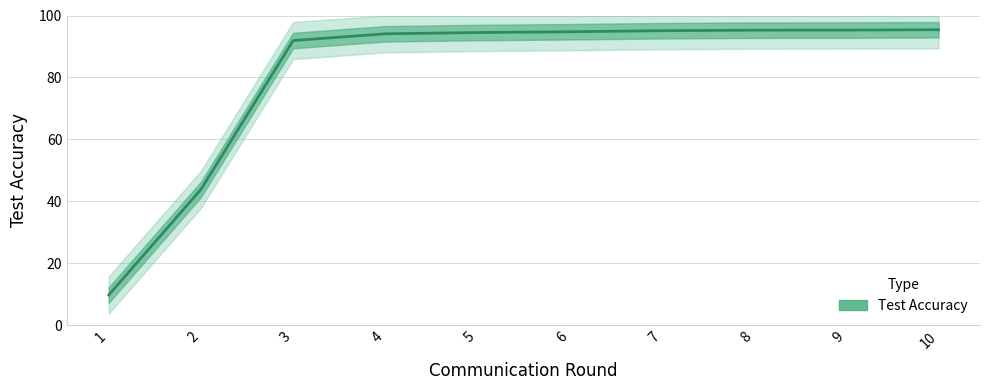

Reading right to left, list all the values displayed in this chart.

95.4	95.3	95.3	95.1	94.8	94.5	94.1	91.9	43.8	9.7